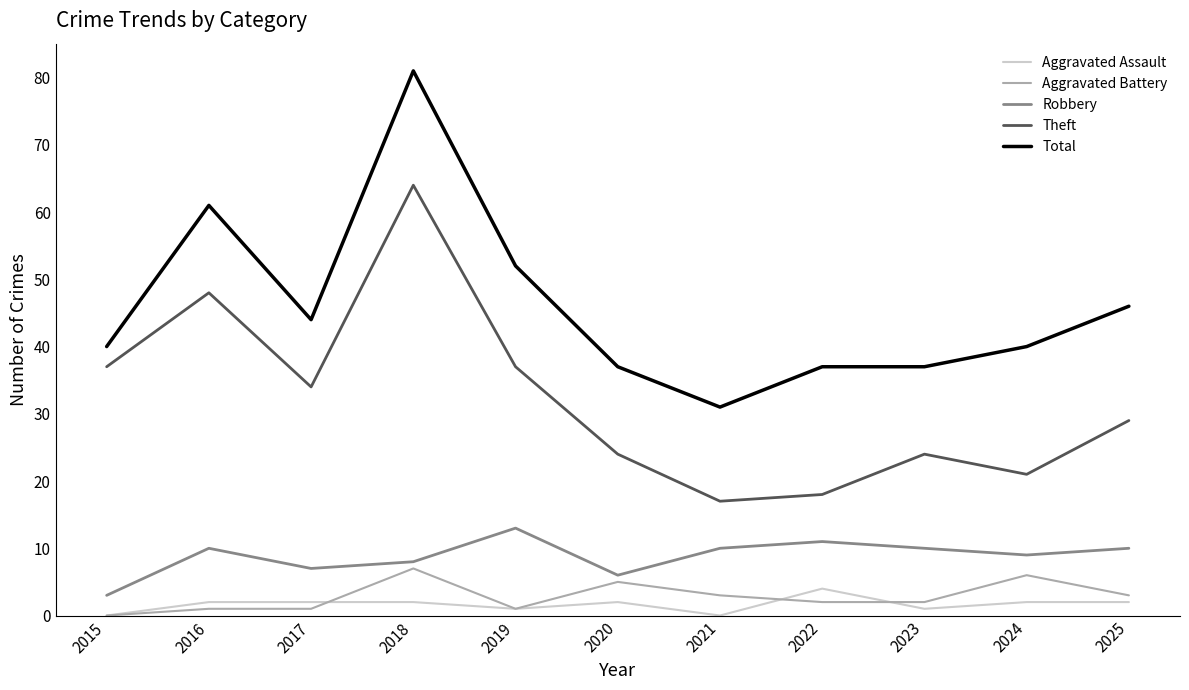

At which label does Aggravated Battery reach its peak?

2018